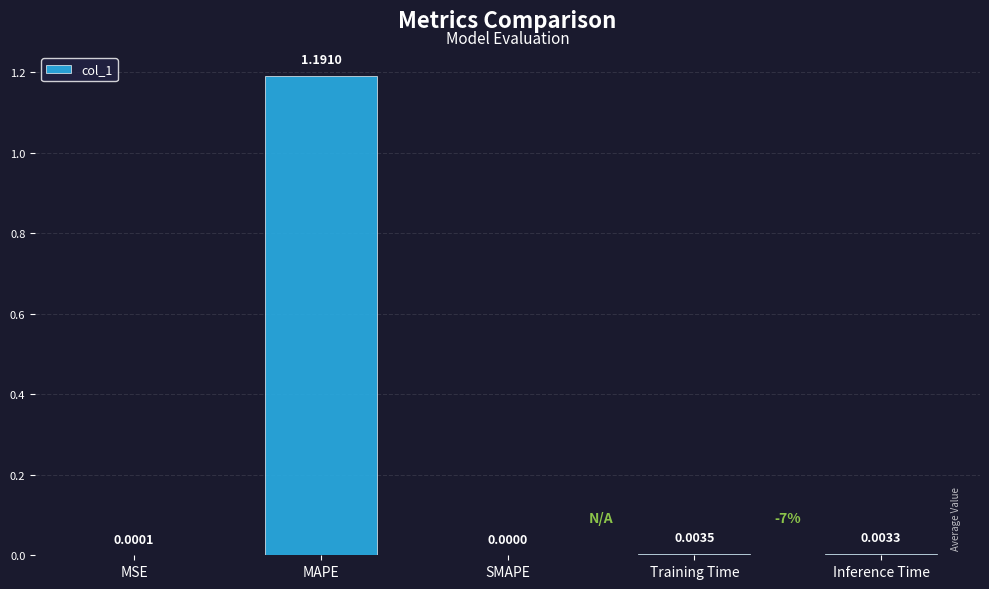

Which has a higher value, MAPE or SMAPE?

MAPE